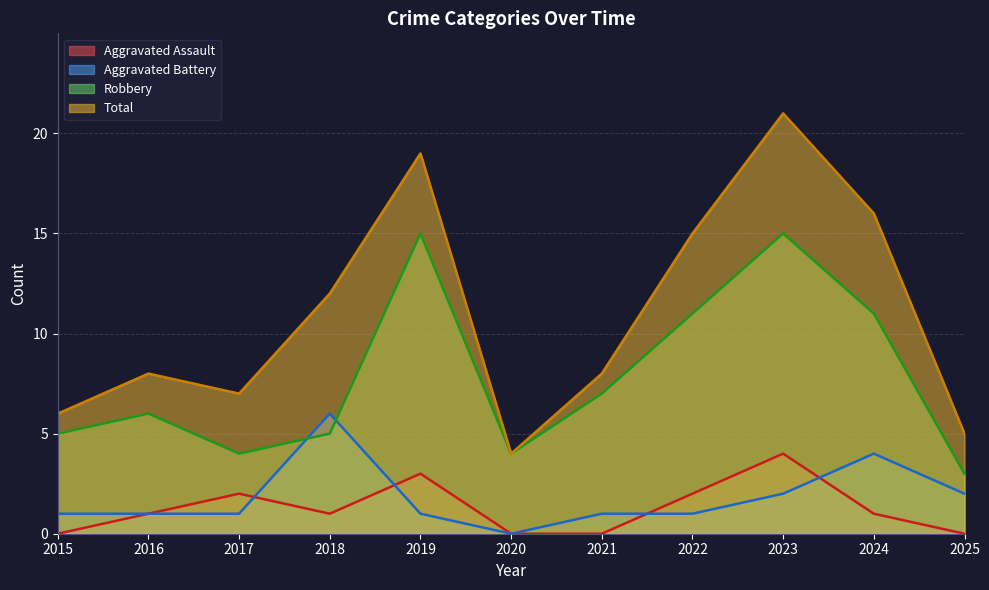

How many Aggravated Assault values are between 0 and 2?

9